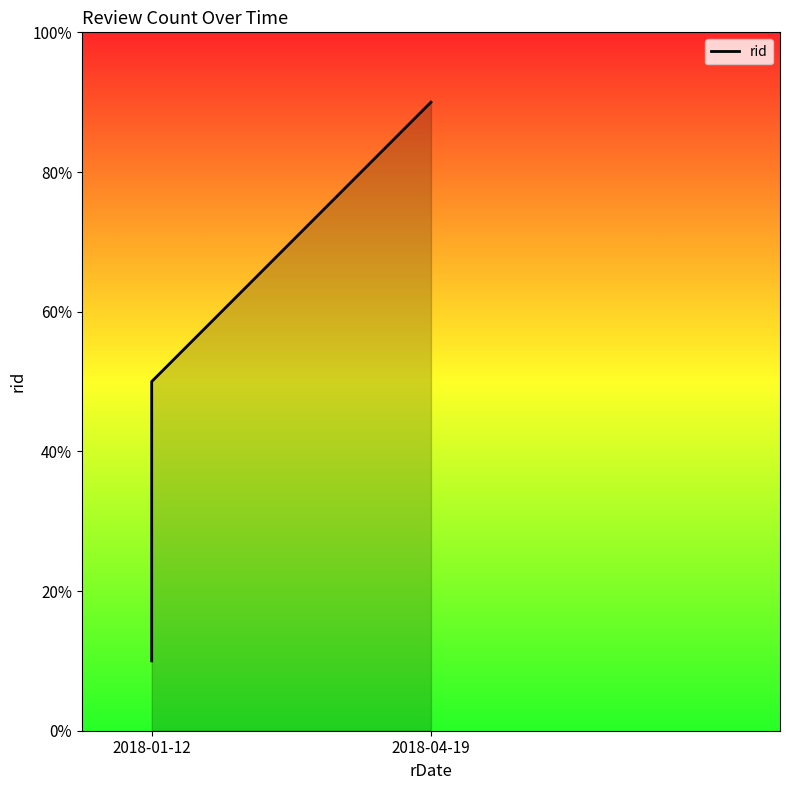

What is the value of the 3rd point from the left?

90